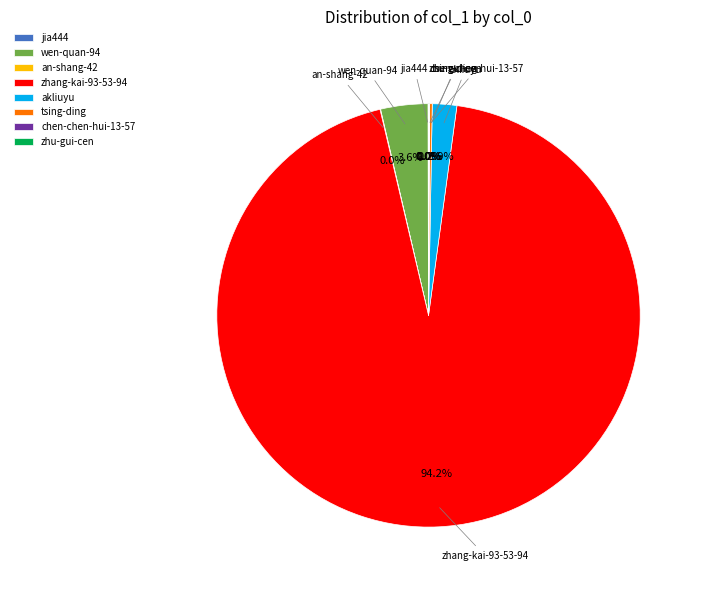

Is there any slice that represents more than half of the pie?

Yes